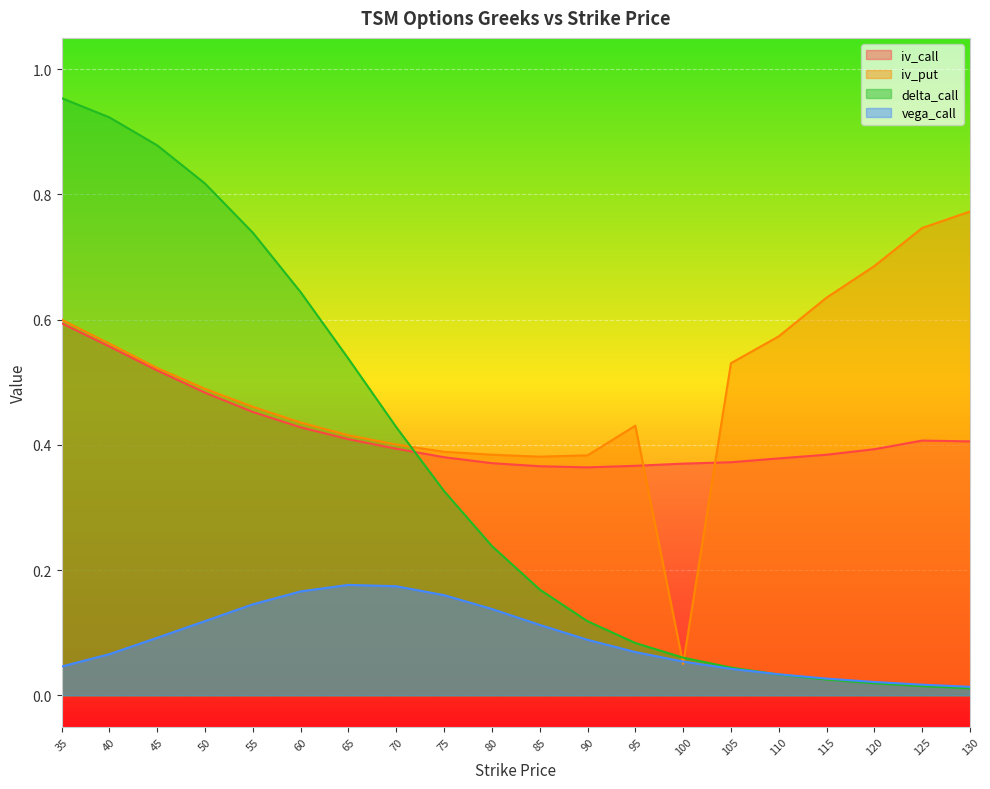

What is the difference between the second highest and minimum values in the iv_put series?

0.7